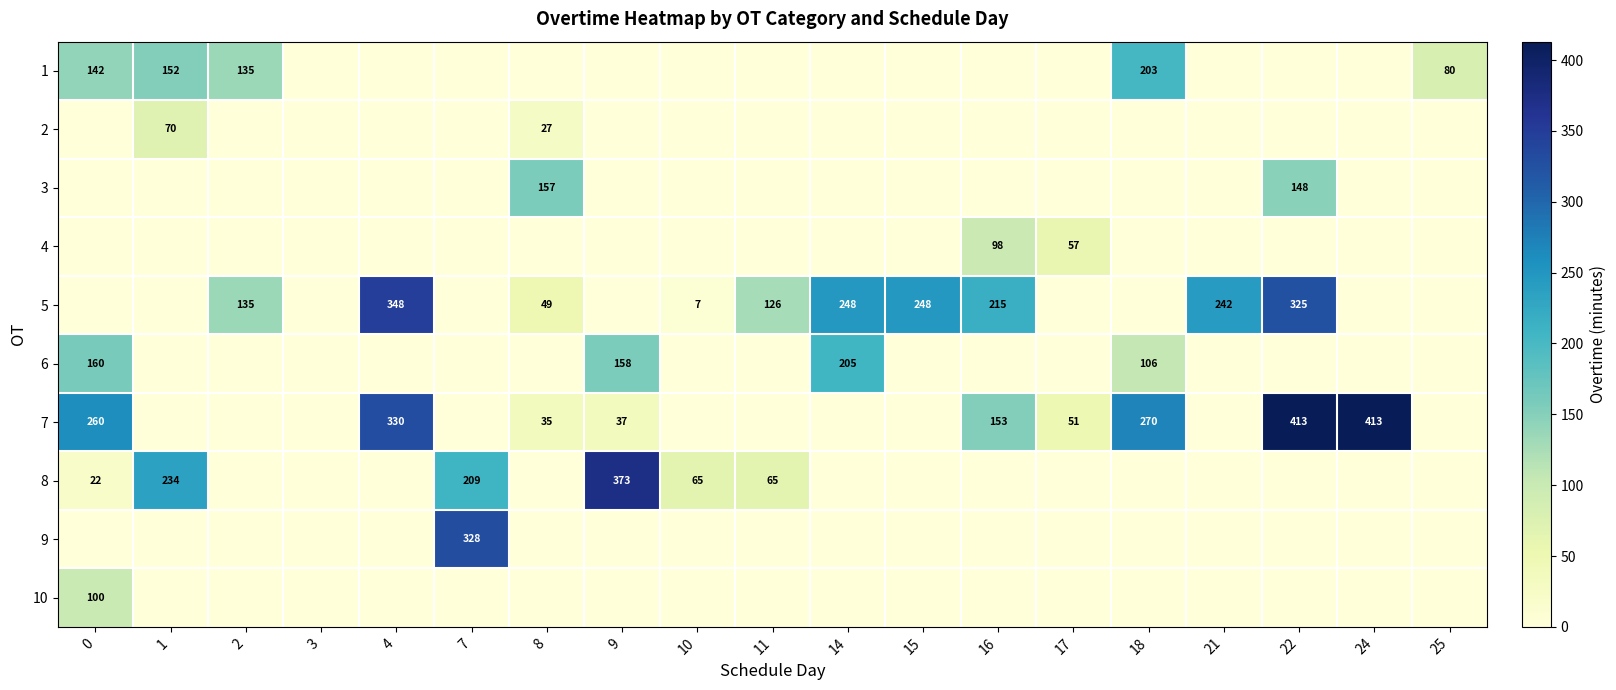

What is the difference between the 6 values at 14 and 9?

47